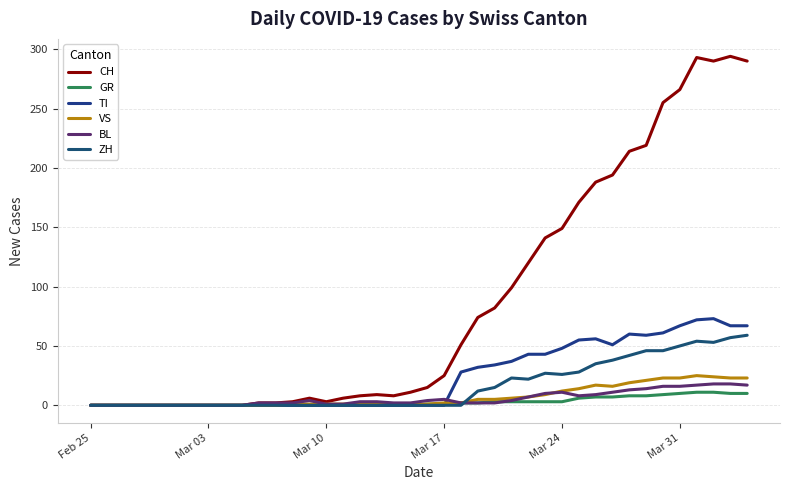

What is the sum of all CH values?

3488